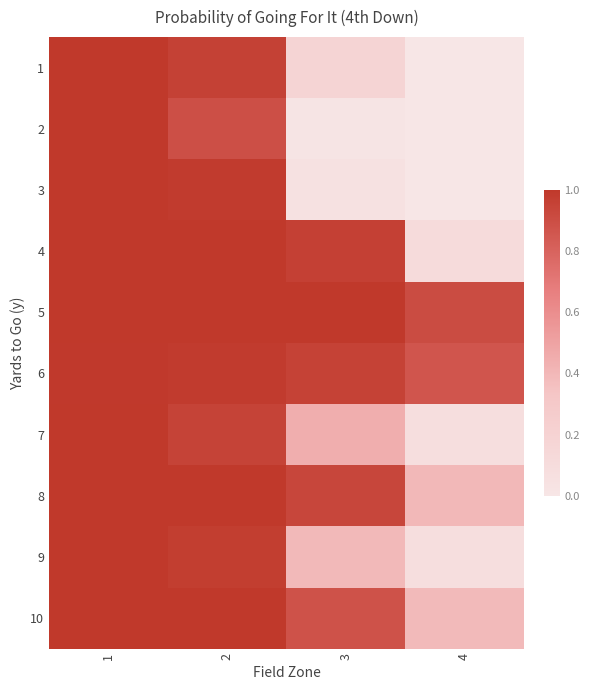

Which series has the largest range (max minus min)?

2